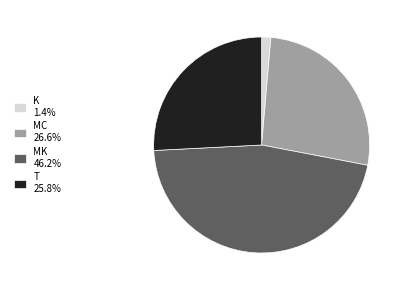

How many slices are in this pie chart?

4